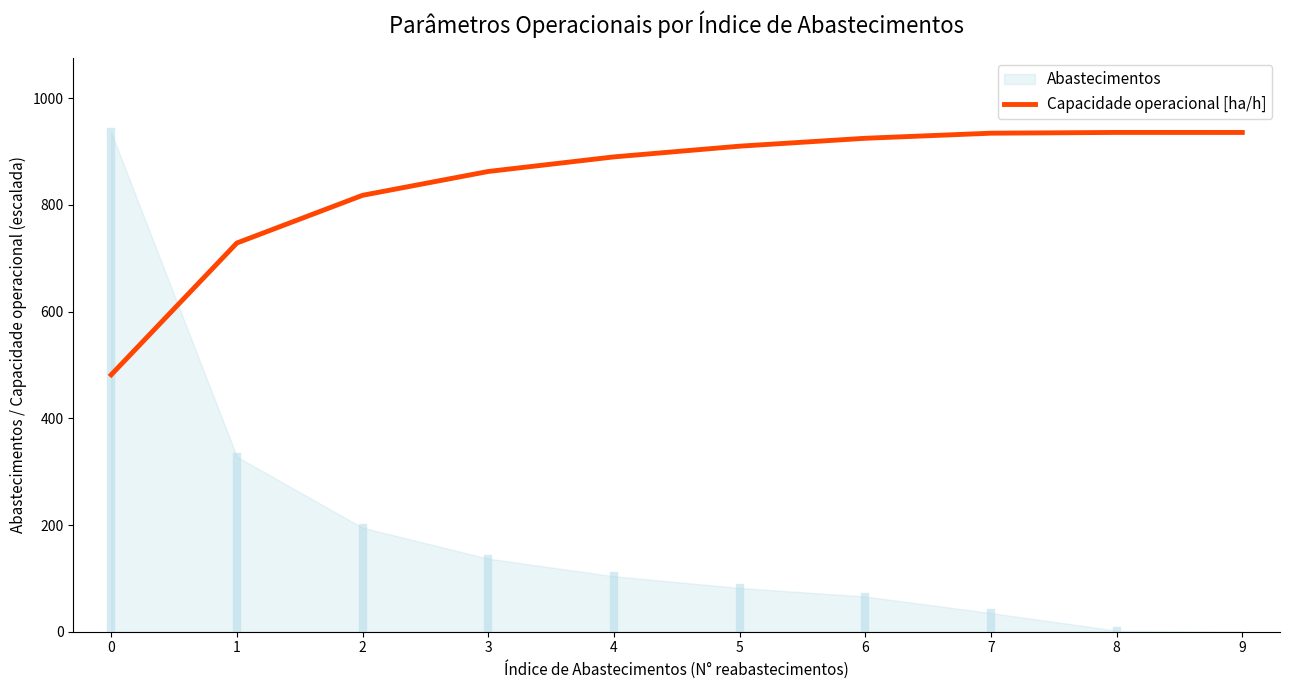

List the labels in order of value, largest first.

8, 9, 7, 6, 5, 4, 3, 2, 1, 0